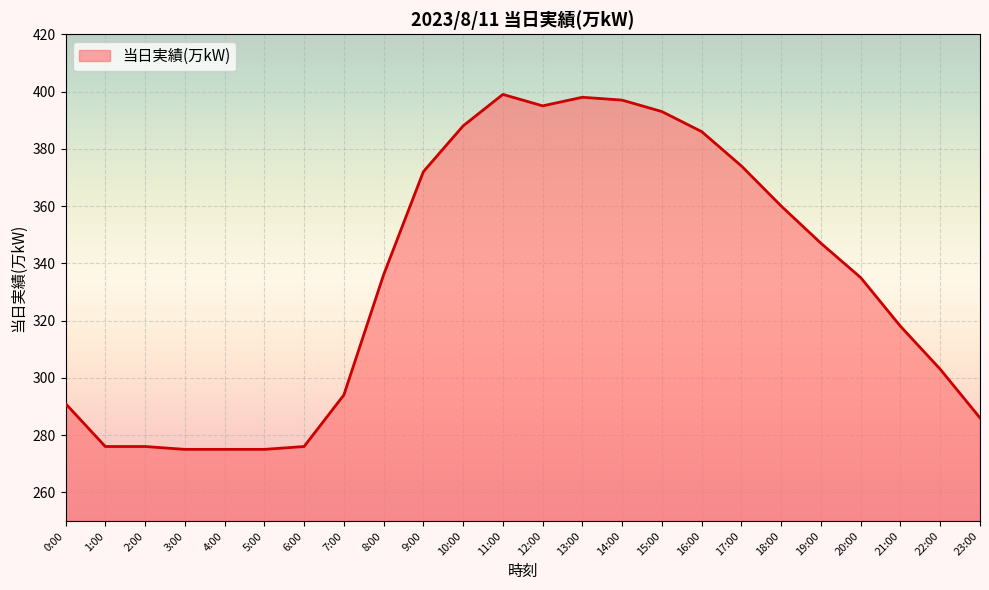

How many lines are shown in the chart?

1